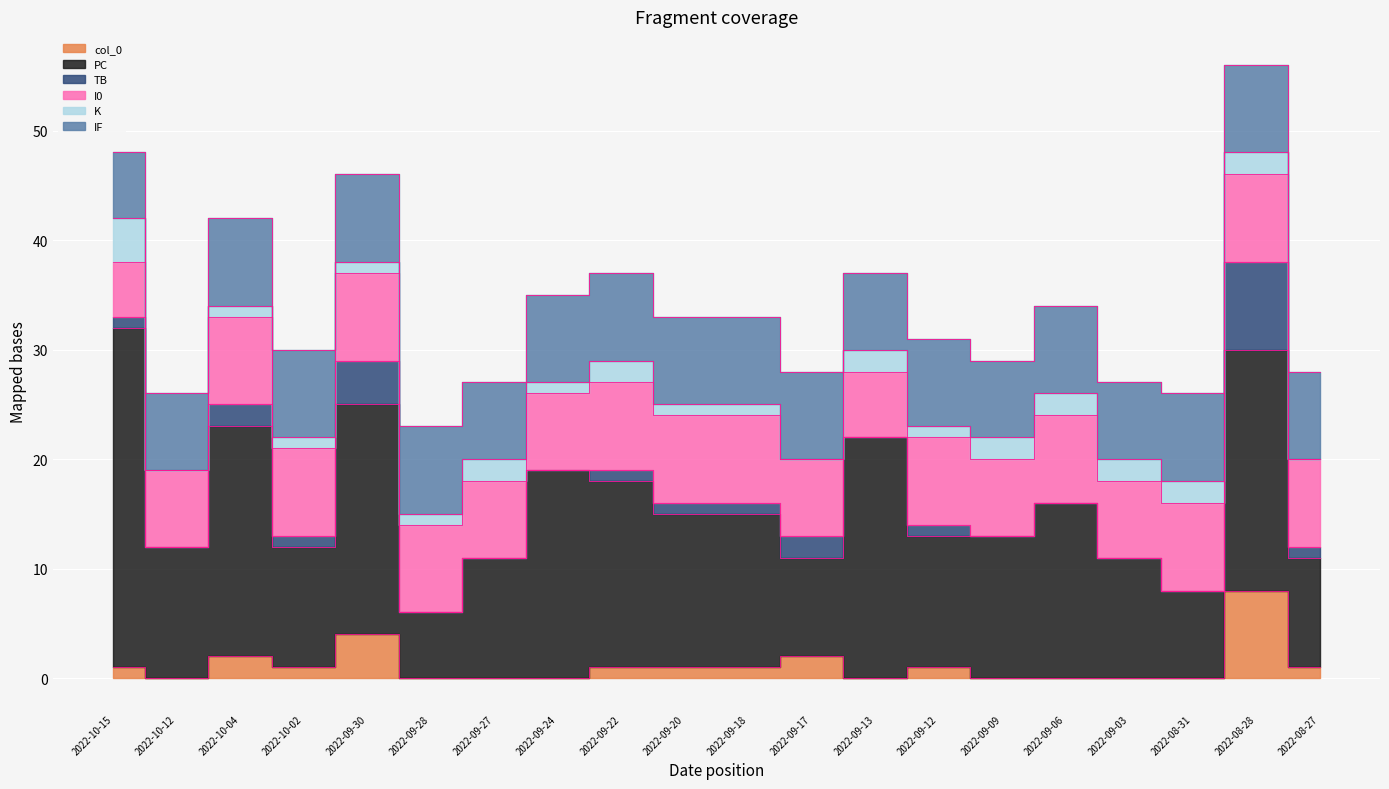

Is the value of PC at 2022-09-18 greater than the value of TB at 2022-10-12?

Yes